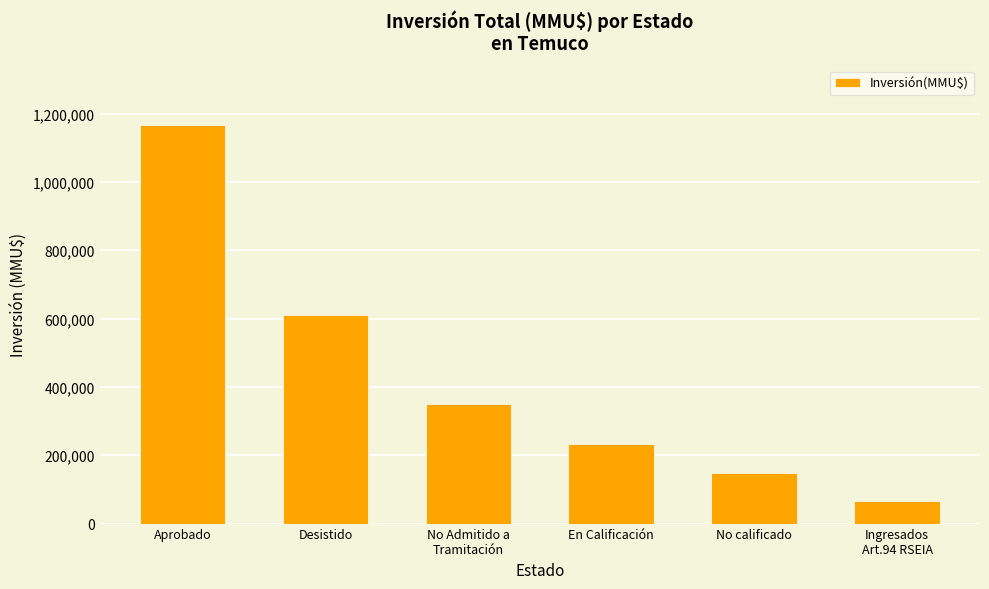

How many bars are there in total?

6